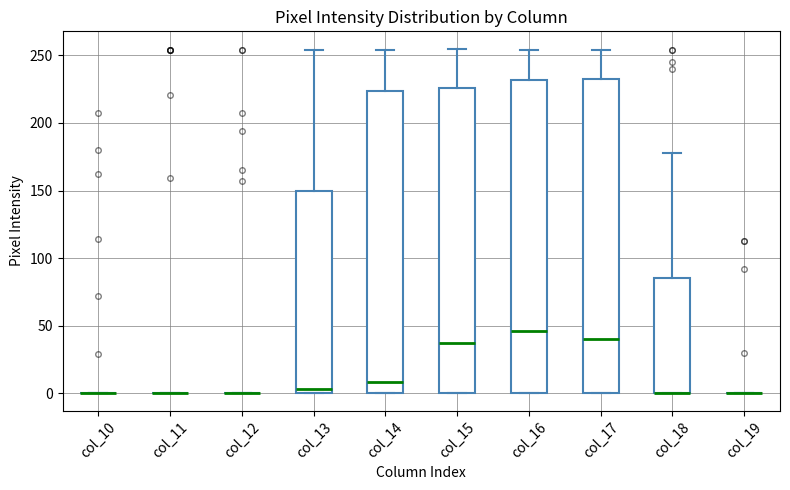

Where is the lower edge of the box for col_18 on the y-axis? The values are not printed on the chart, so give them approximately, as read against the axis.

0